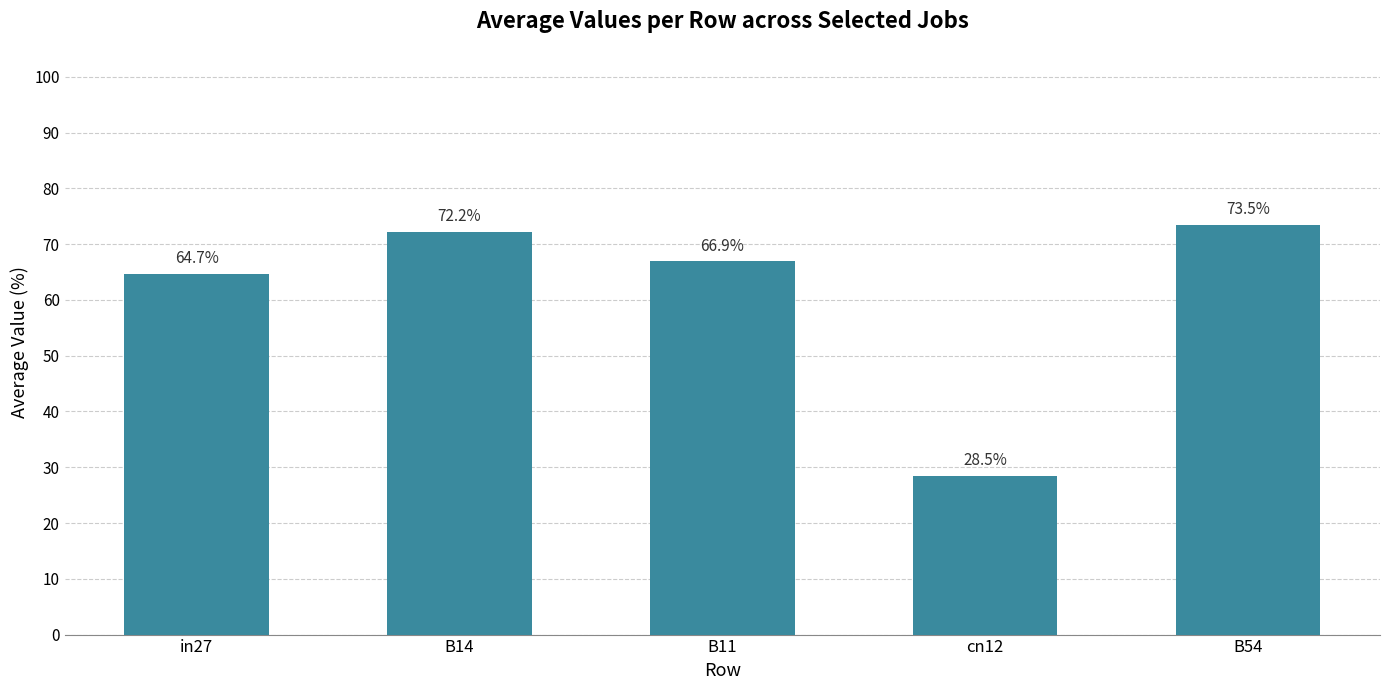

Reading left to right, extract all data points from this chart.

in27=0.6	B14=0.7	B11=0.7	cn12=0.3	B54=0.7